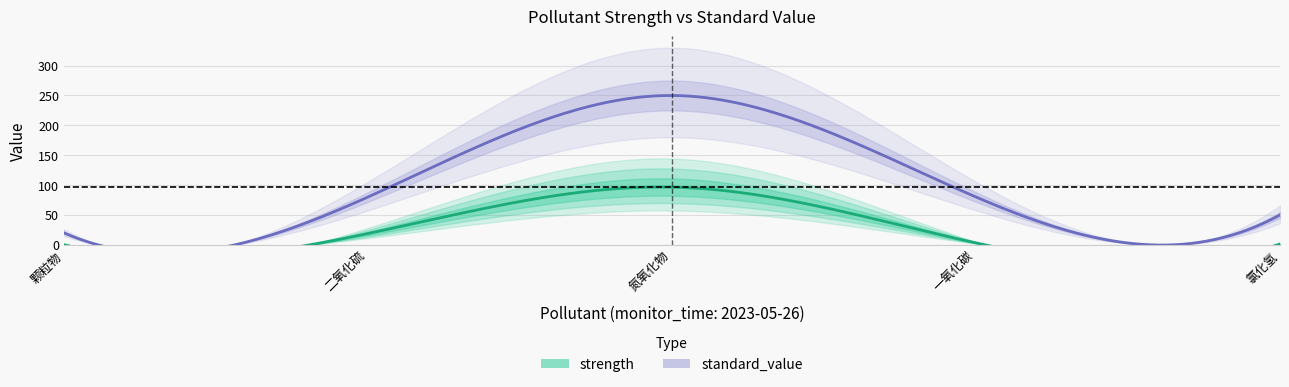

Which series has the widest spread of values?

standard_value